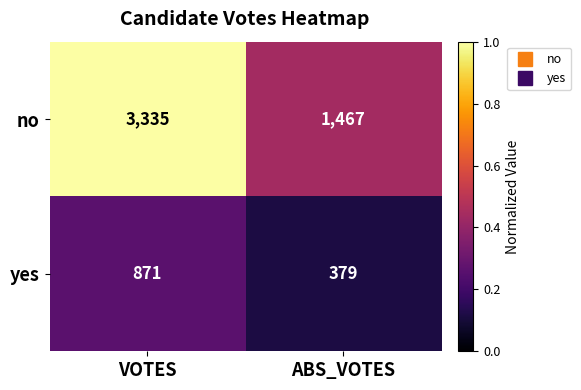

Which series has the largest range (max minus min)?

no